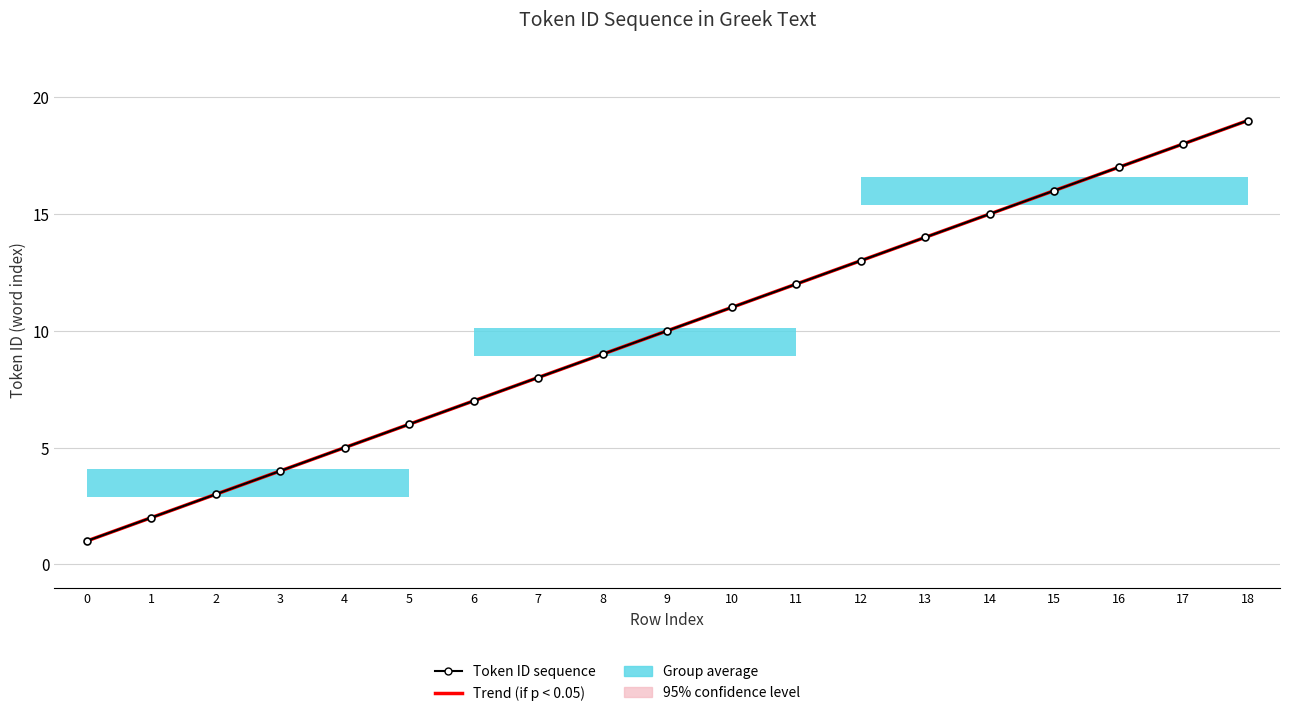

What is the smallest value displayed?

1